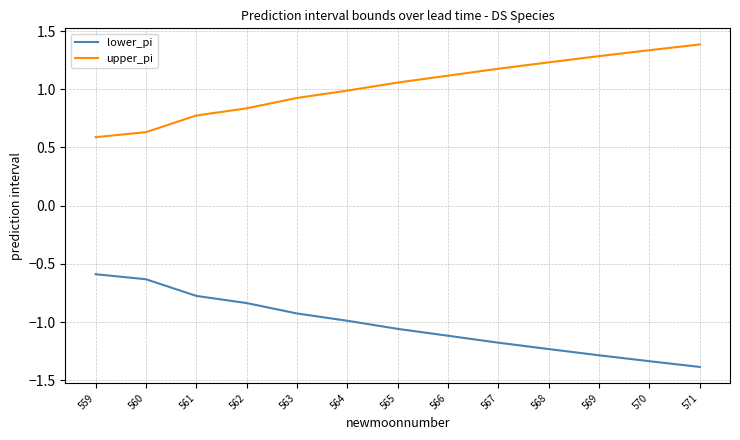

The lower_pi series shows -1.3 at 569. True or false?

True